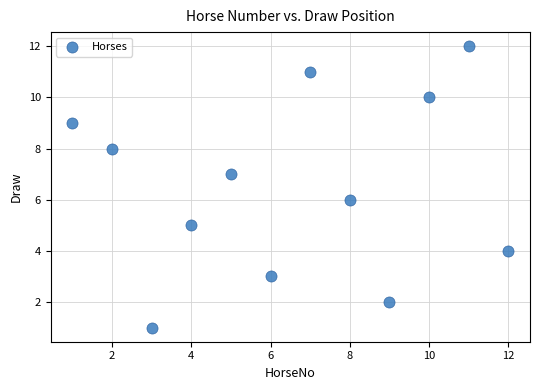

What is the range of X values (max minus min)?

11